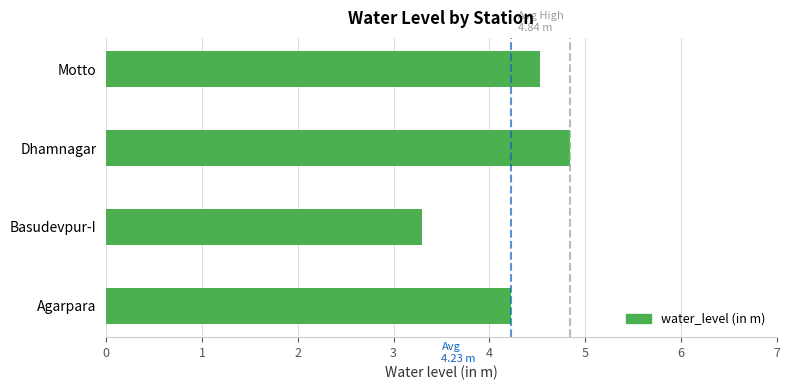

What is the maximum value shown in the chart?

4.8